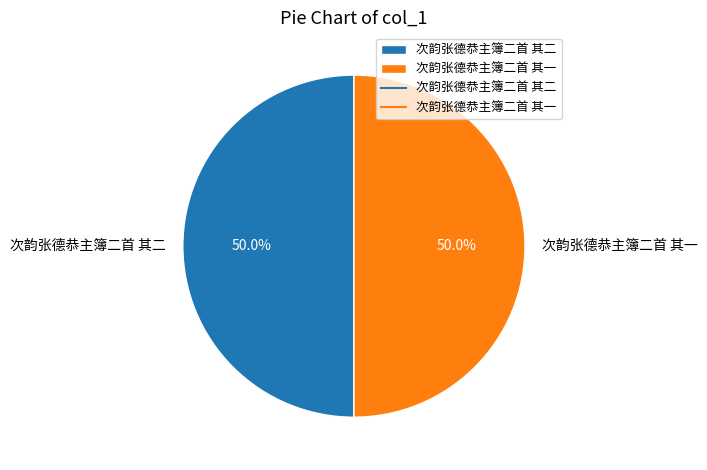

What is the ratio of the value at 次韵张德恭主簿二首 其二 to the value at 次韵张德恭主簿二首 其一?

1.0